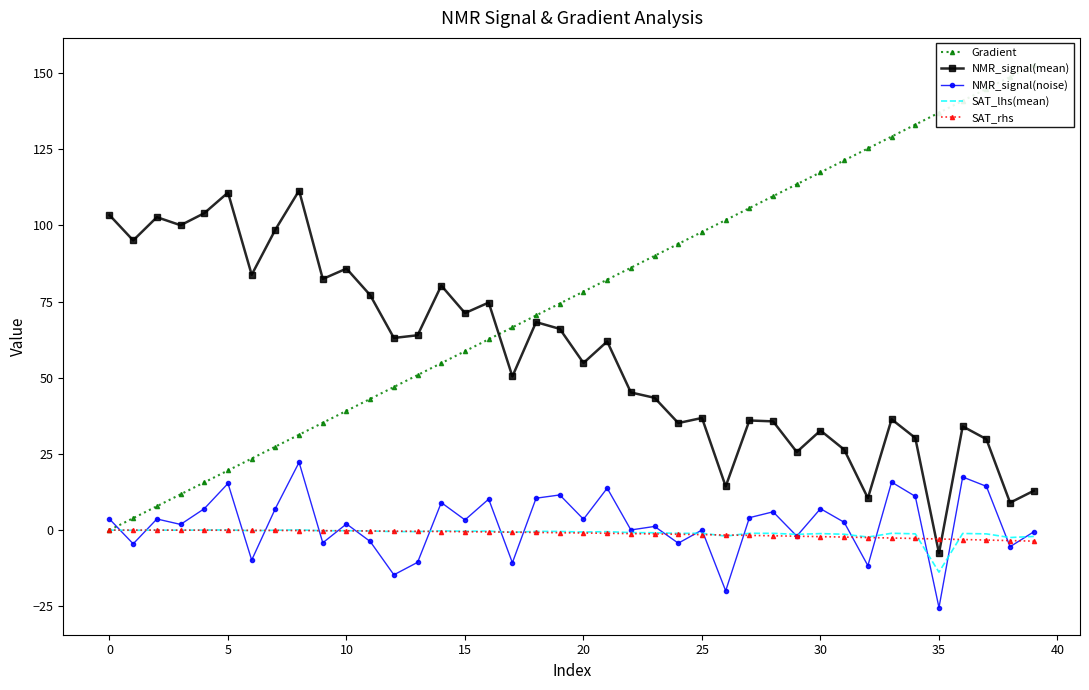

Which series has the widest spread of values?

Gradient